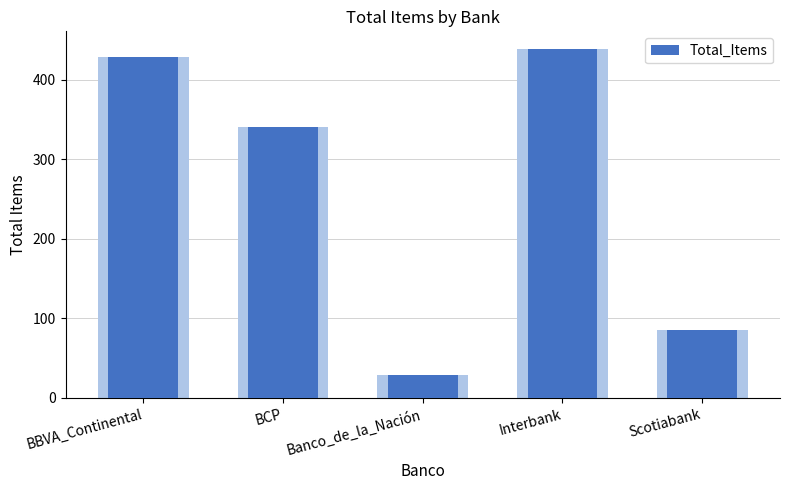

What is the label of the 2nd bar from the left?

BCP